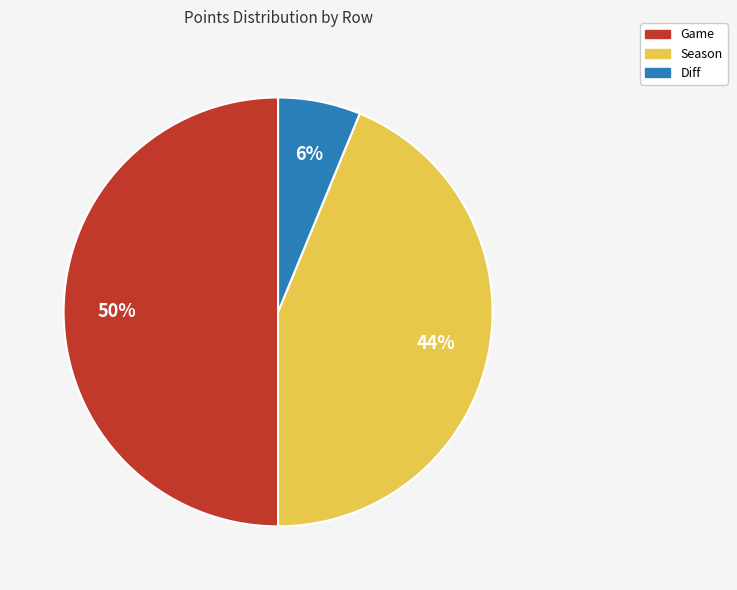

The Game slice represents 63% of the pie. True or false?

False